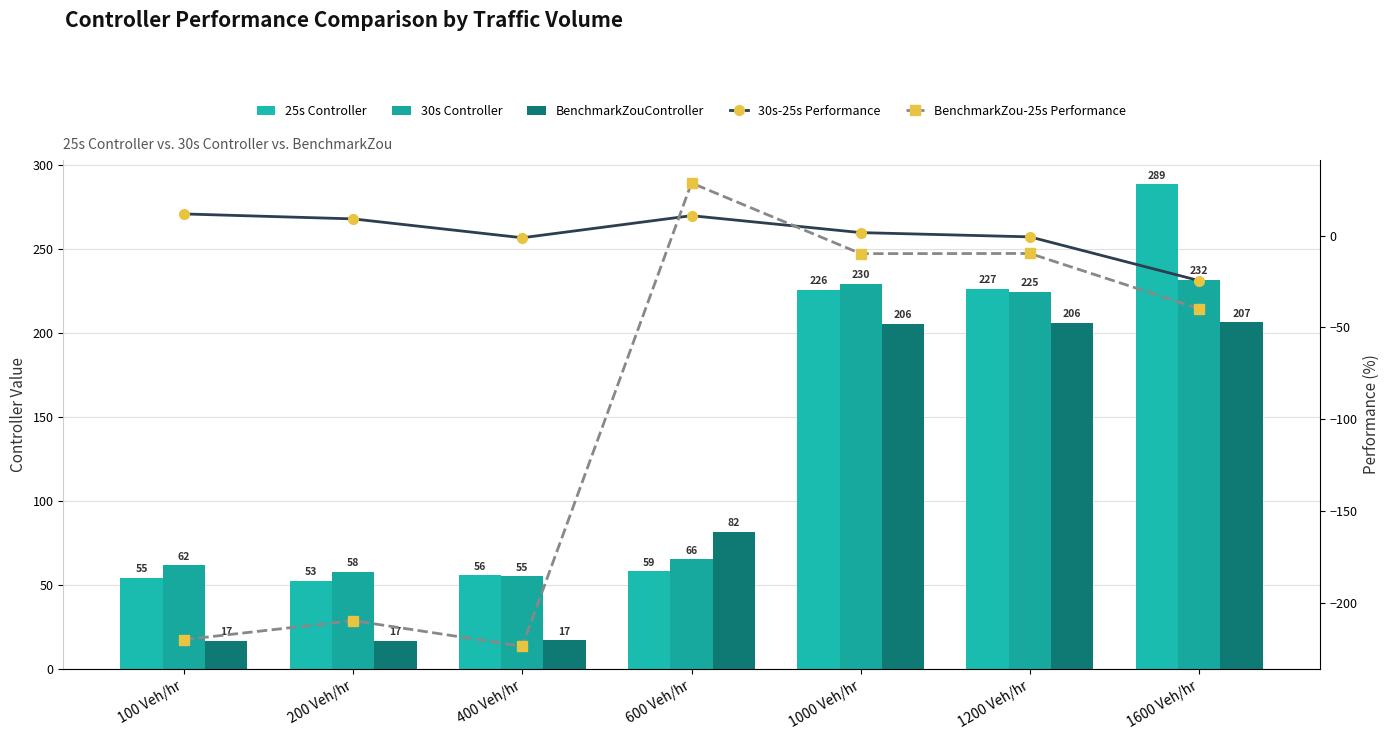

What is the label of the 1st bar from the left?

100 Veh/hr